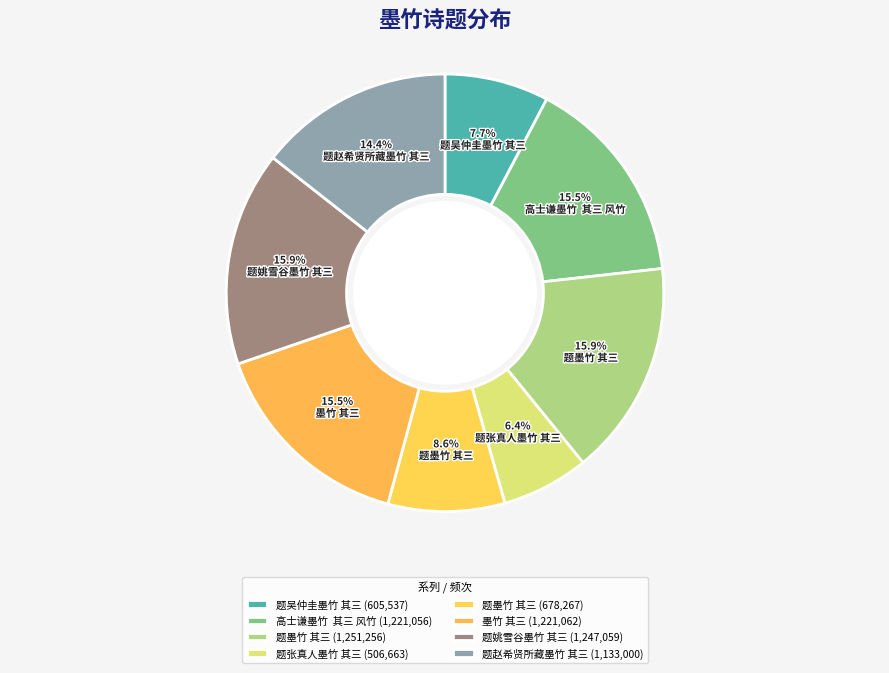

To the nearest percent, what is the average slice percentage?

12%